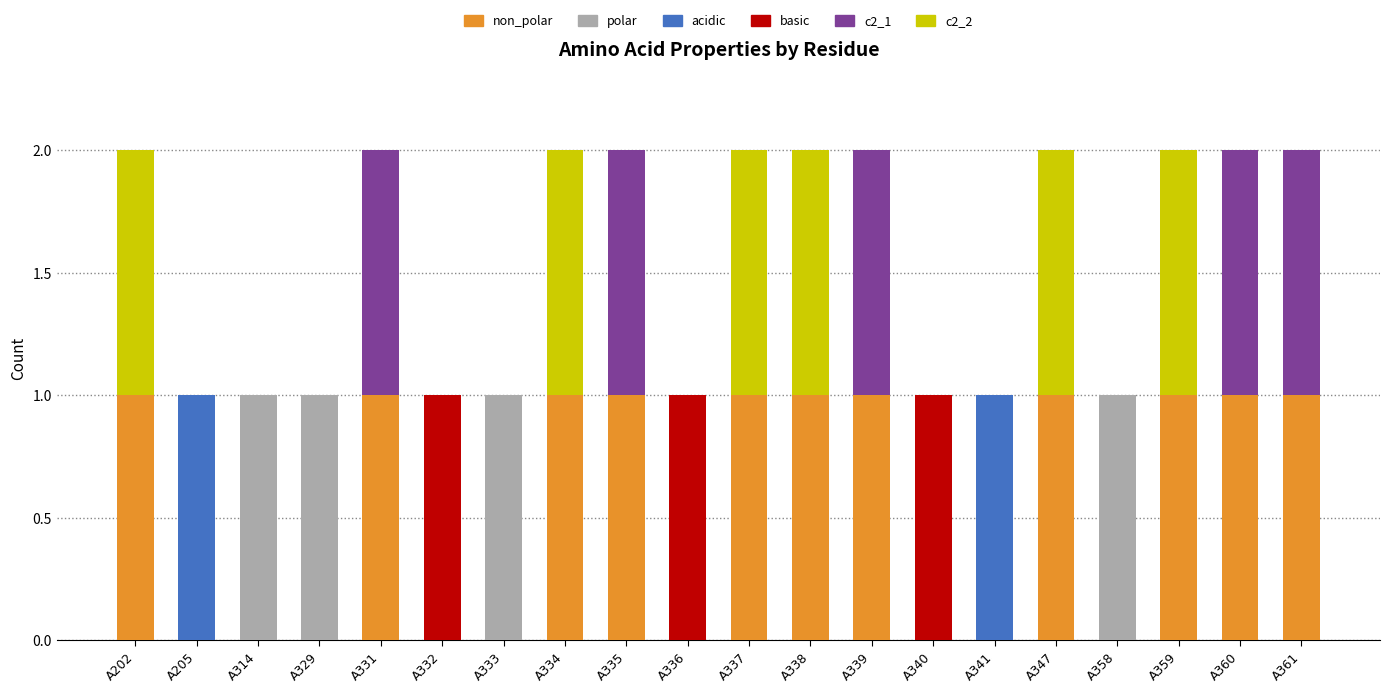

The acidic series shows 0 at A334. True or false?

True